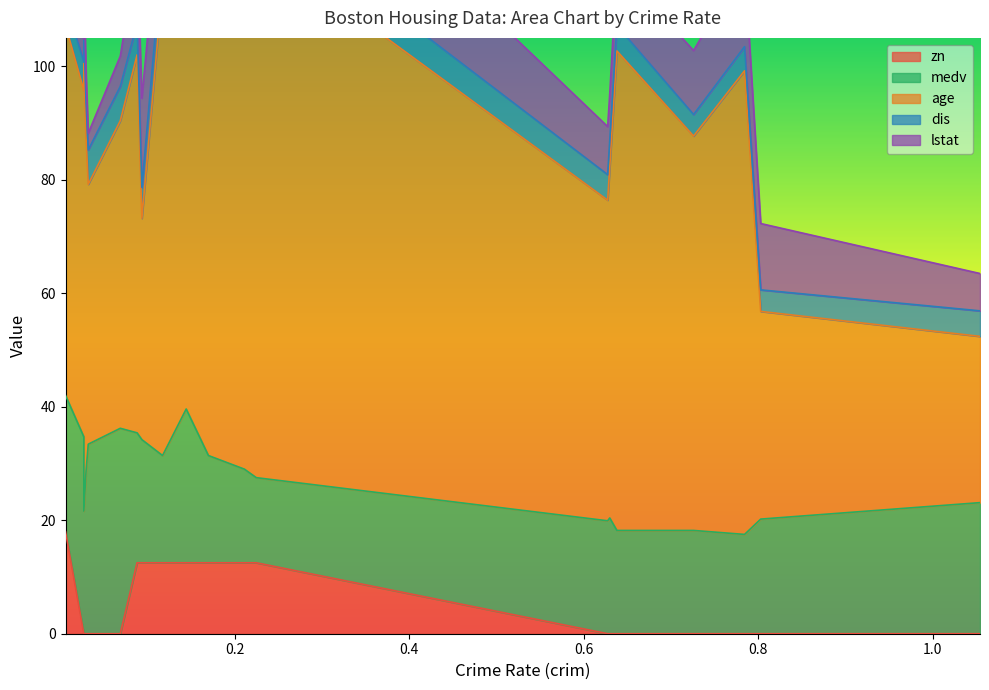

Which category has the lowest value in the dis series?

0.80271